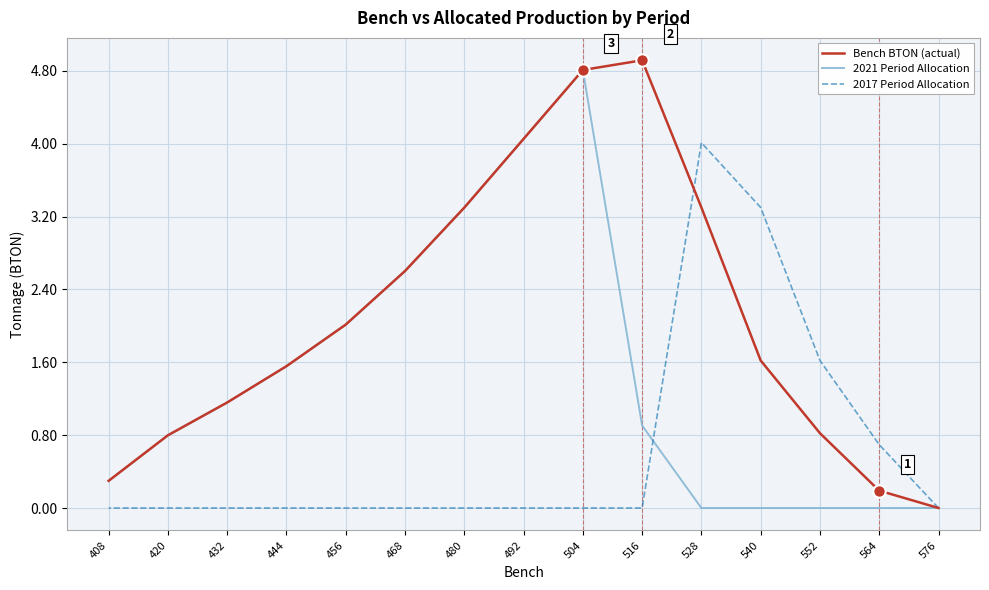

What are all the series names shown in the legend?

Bench BTON (actual), 2021 Period Allocation, 2017 Period Allocation